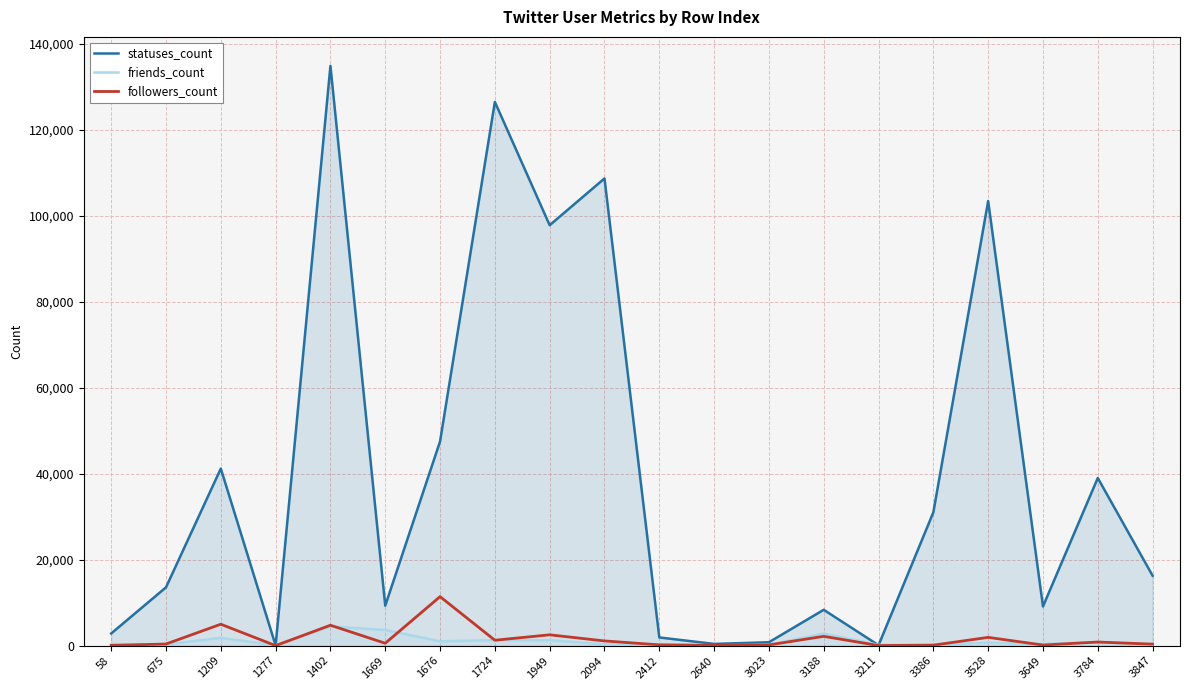

What is the difference between the statuses_count values at 3784 and 3023?

38214